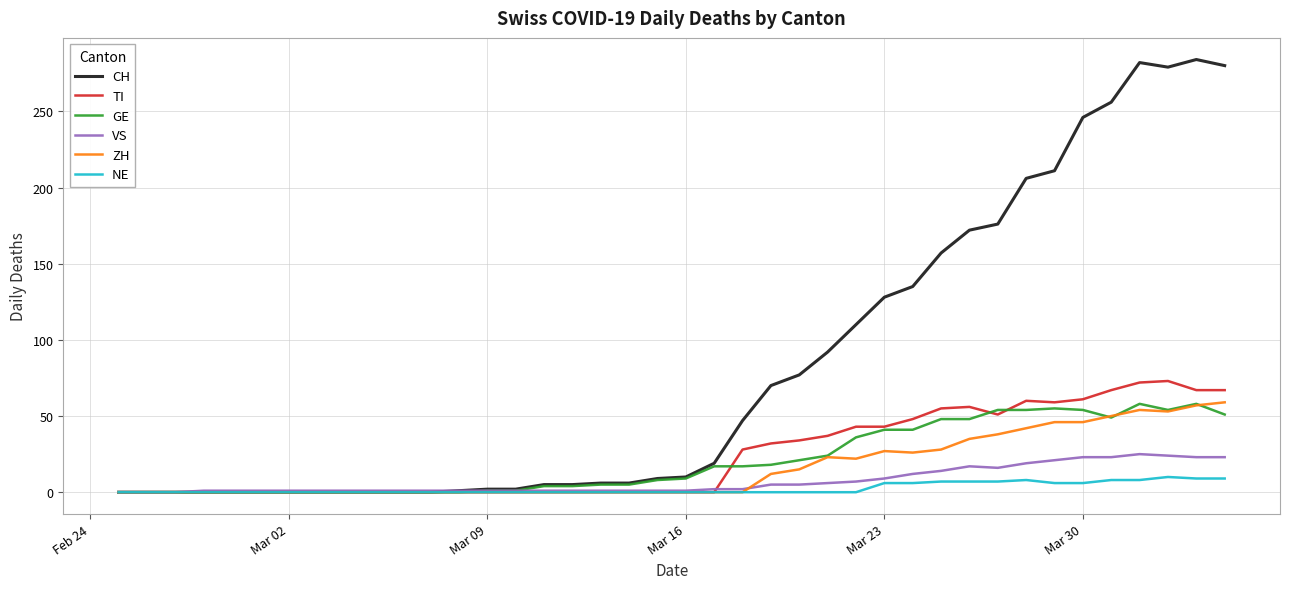

Which series has the largest range (max minus min)?

CH